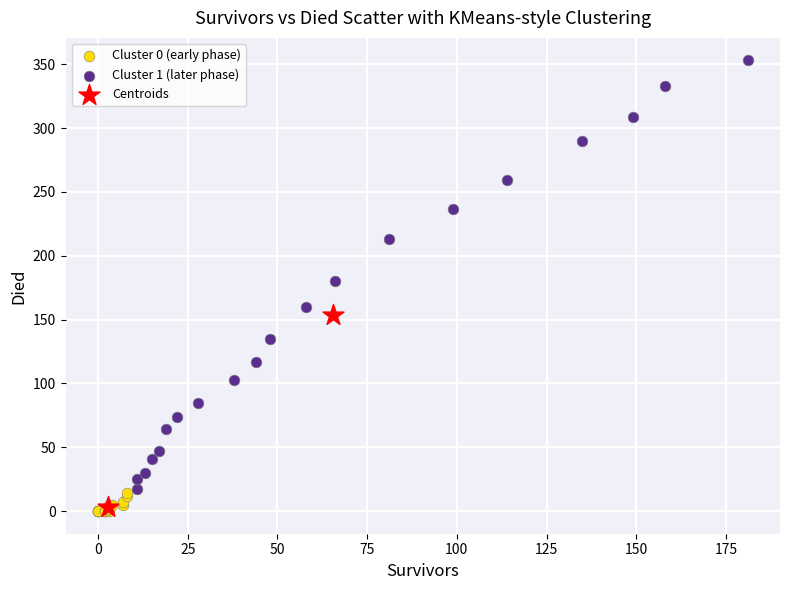

Which series contains the highest Y value?

Cluster 1 (later phase)